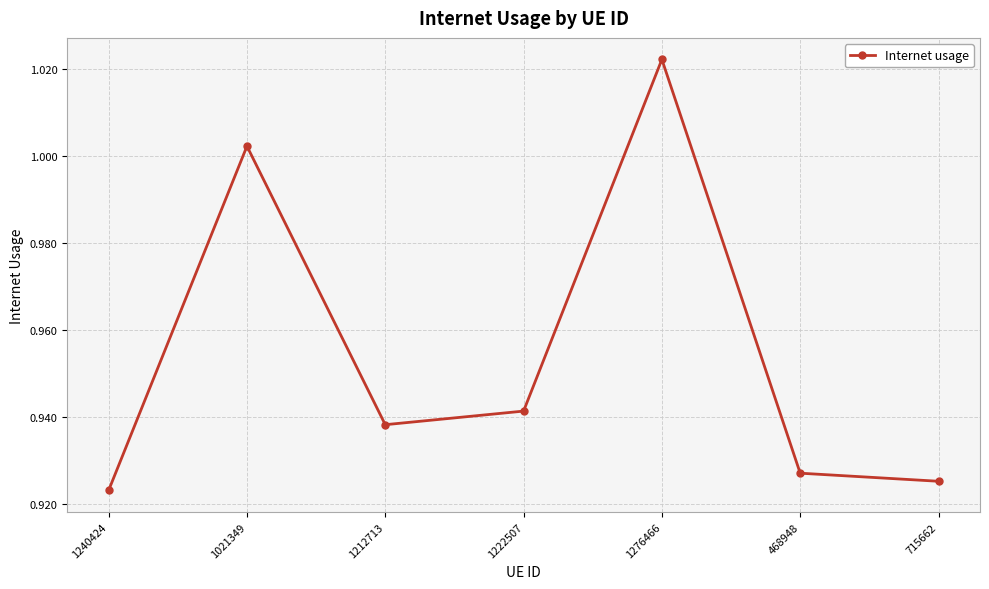

How many series are shown in this chart?

1